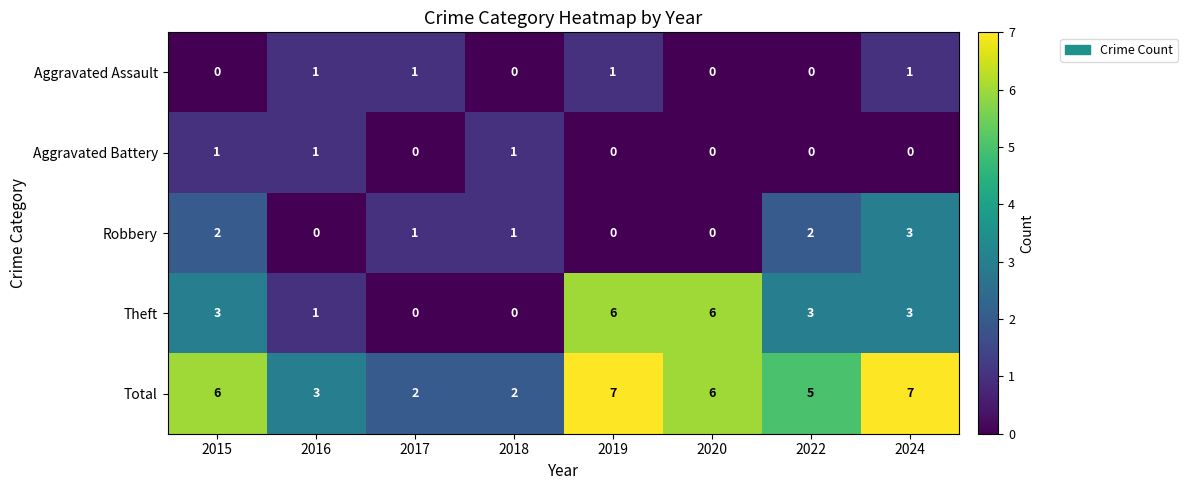

Count the number of data series in this chart.

5